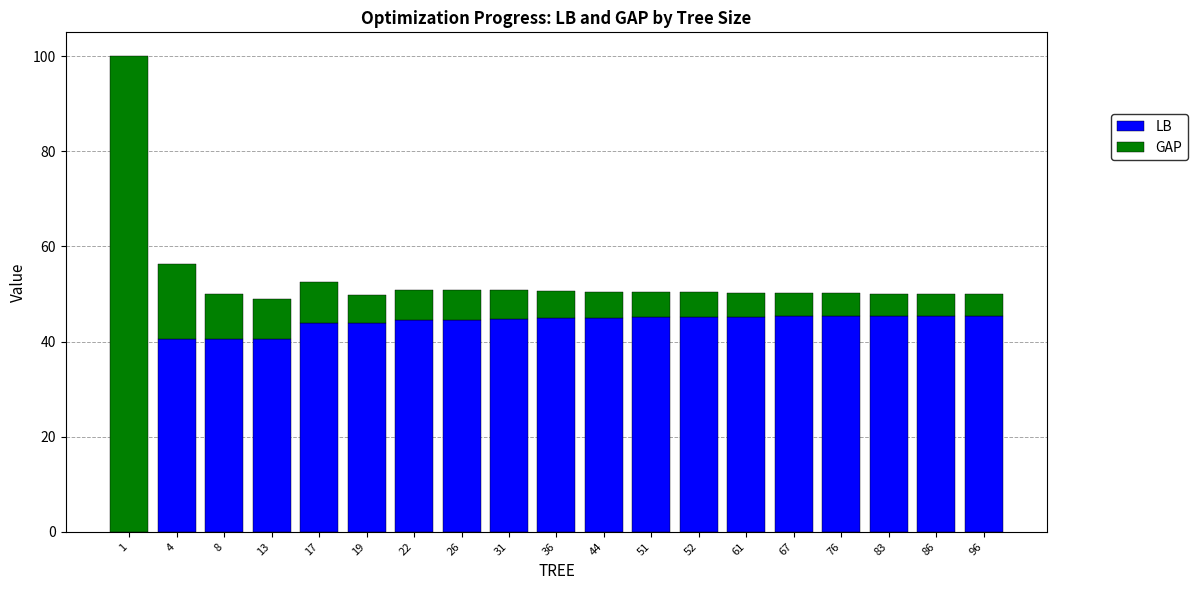

How many values in LB are above zero?

18